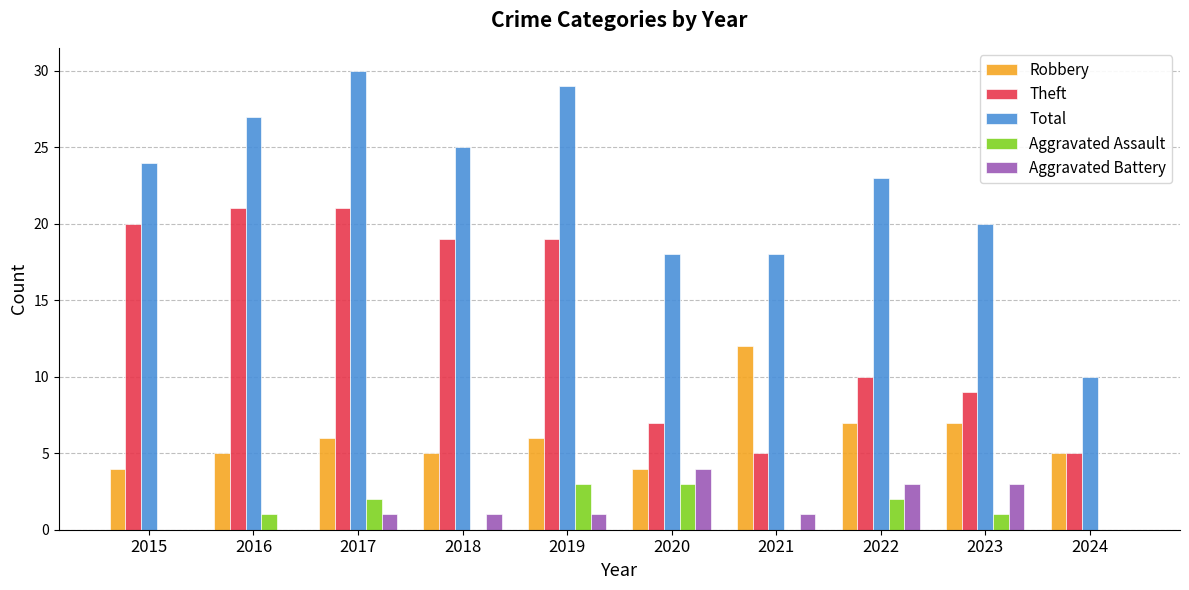

Which series has the largest total across all categories?

Total